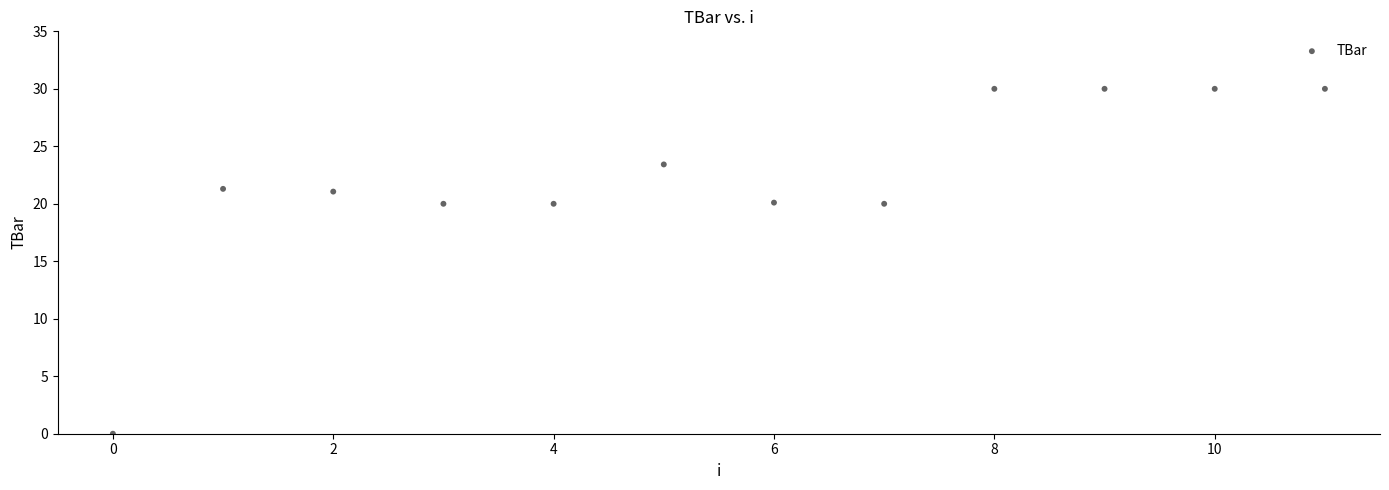

What is the range of Y values (max minus min)?

30.0